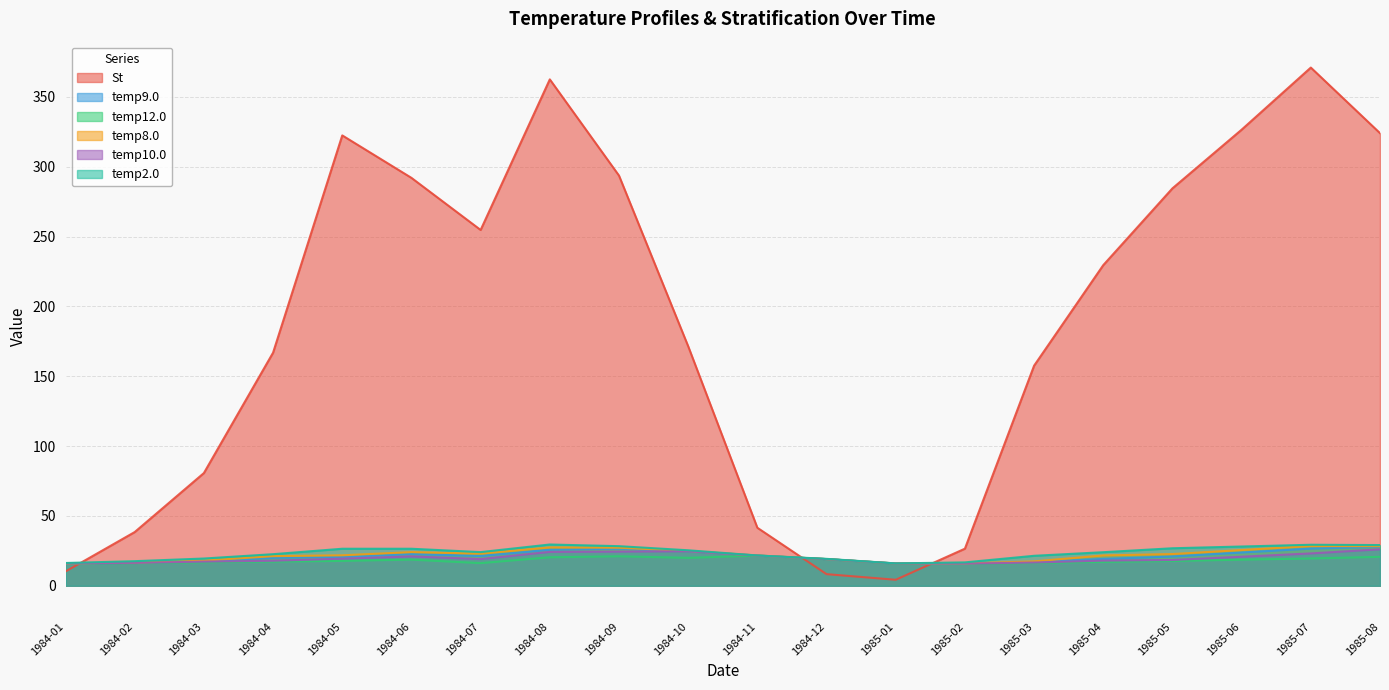

What is the label of the 3rd point from the right?

1985-06